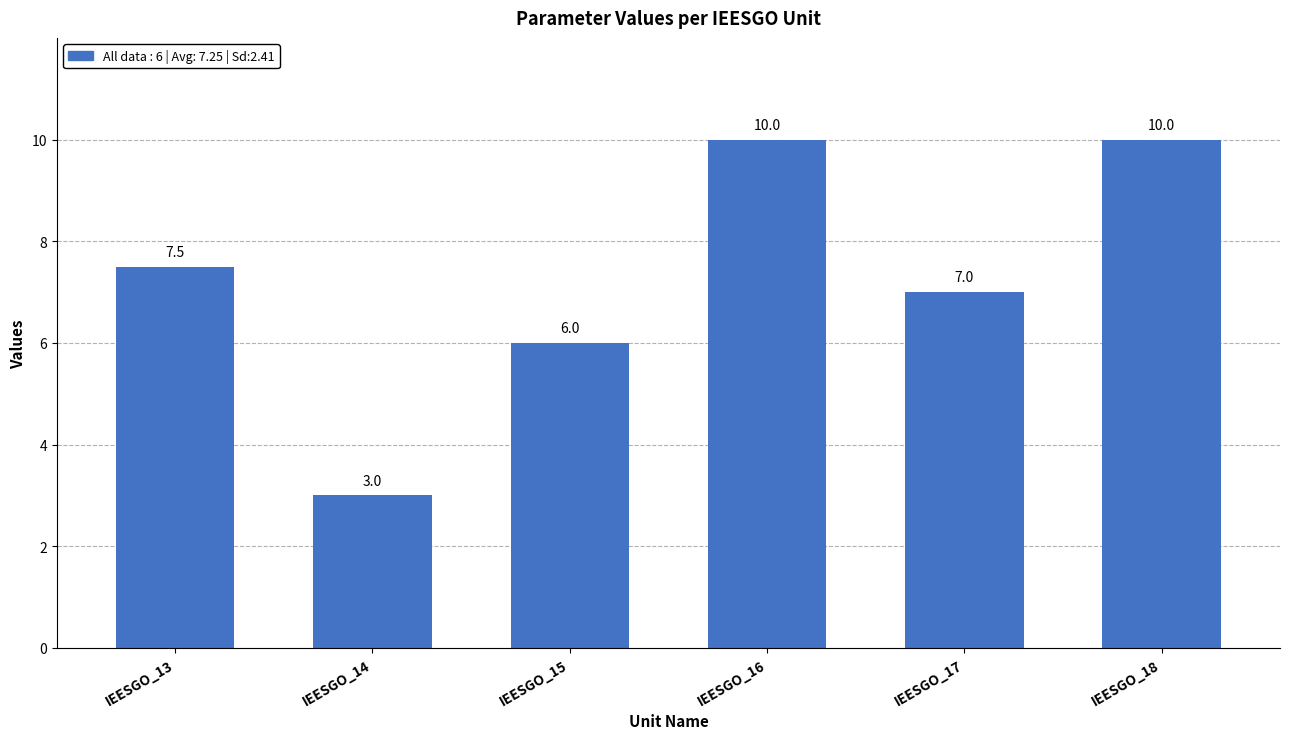

How many bars are there in total?

6